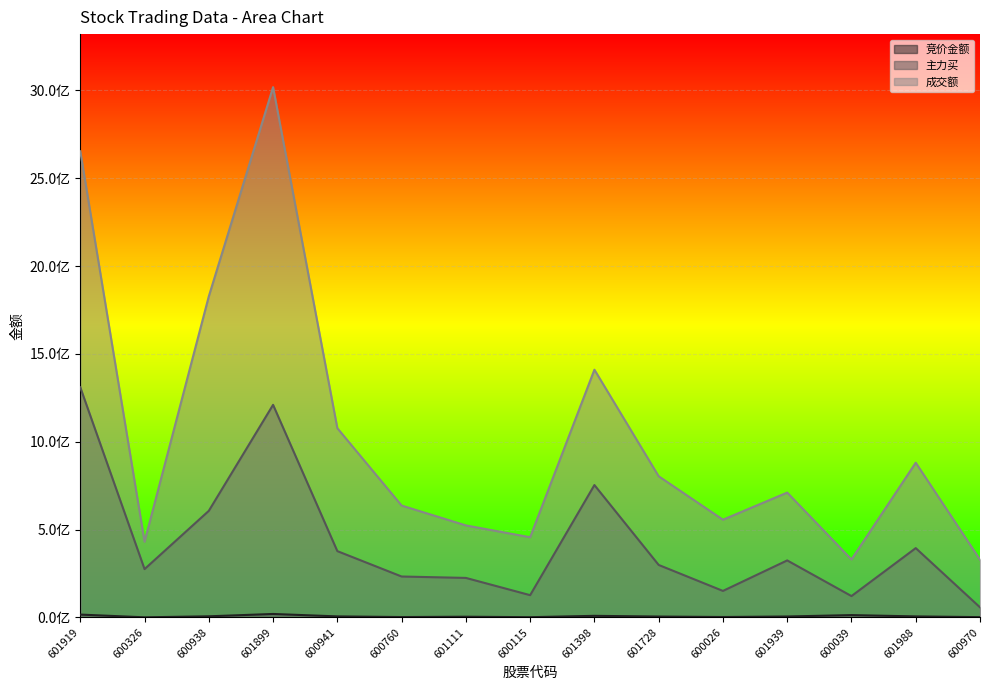

At how many categories does at least one series exceed 892954255?

5